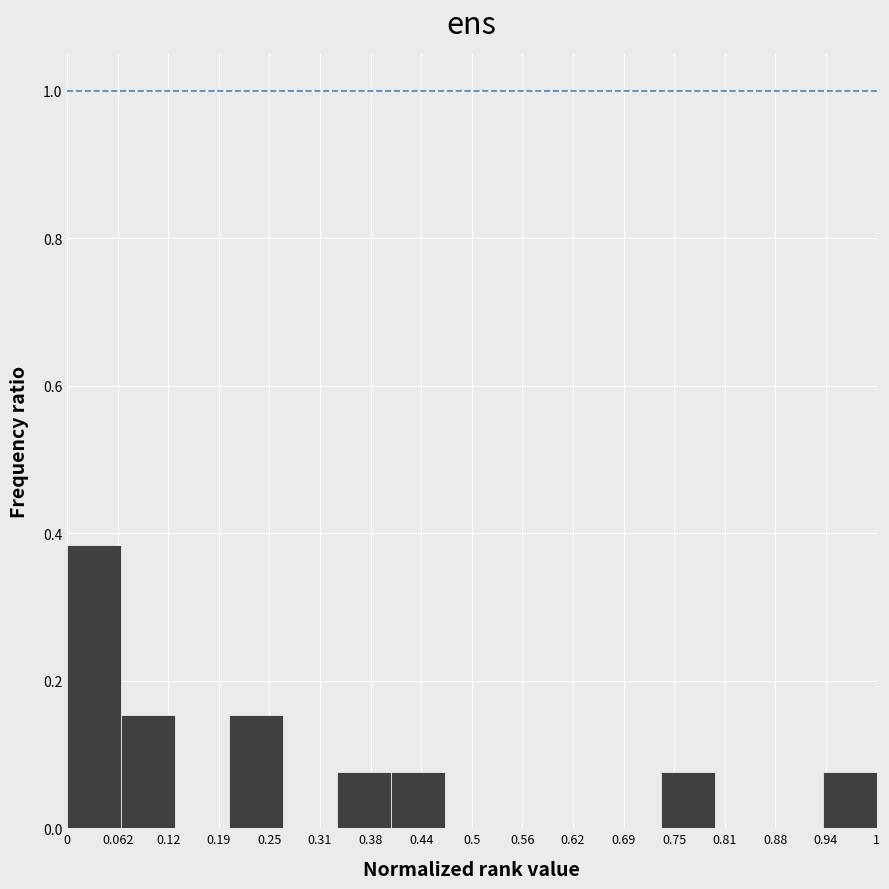

Reading left to right, list every bar in this chart as the range it spans on the x-axis followed by its height. Neither the bar edges nor the heights are printed on the chart, so give them approximately, as read against the axes.

0.00 to 0.07: 0.38
0.07 to 0.13: 0.16
0.13 to 0.20: 0
0.20 to 0.27: 0.16
0.27 to 0.33: 0
0.33 to 0.40: 0.08
0.40 to 0.47: 0.08
0.47 to 0.53: 0
0.53 to 0.60: 0
0.60 to 0.67: 0
0.67 to 0.73: 0
0.73 to 0.80: 0.08
0.80 to 0.87: 0
0.87 to 0.93: 0
0.93 to 1.00: 0.08